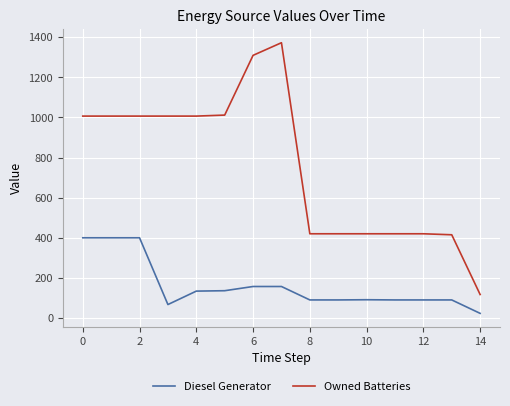

True or false: Diesel Generator and Owned Batteries cross at least once.

False